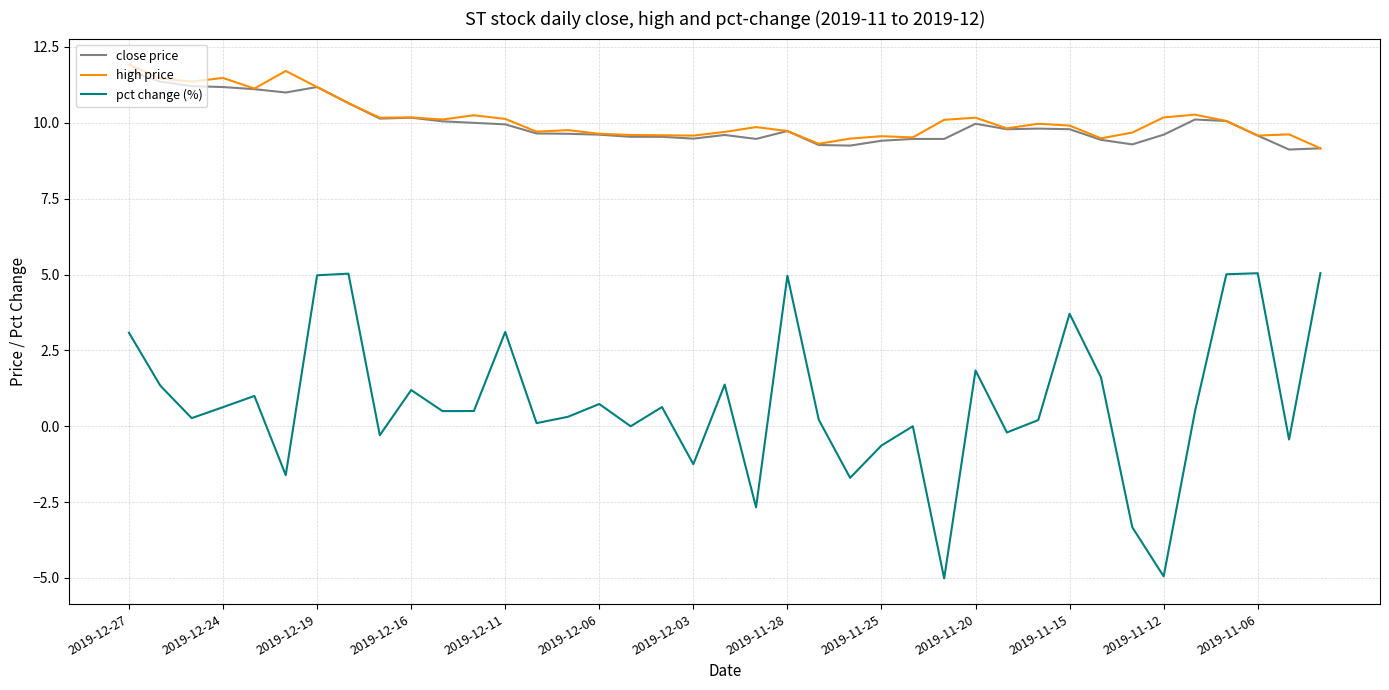

What is the maximum value for pct change (%)?

5.0